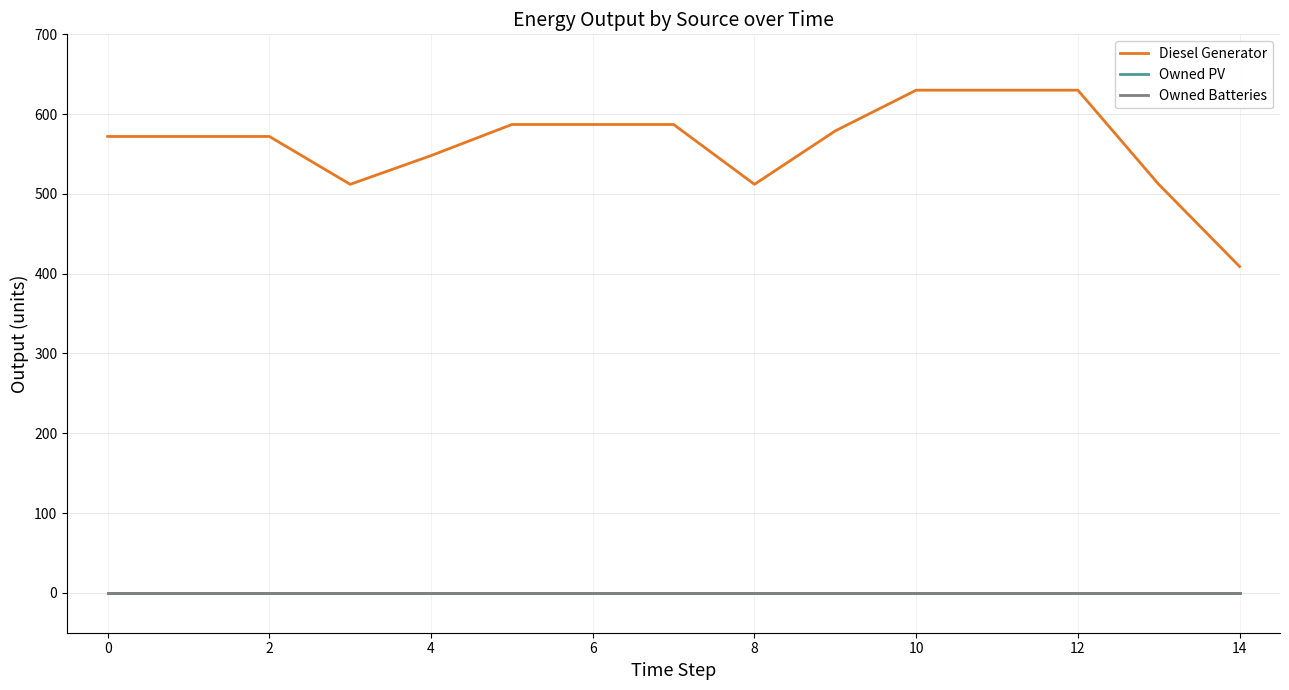

Is this an area chart (filled region under the line)?

No